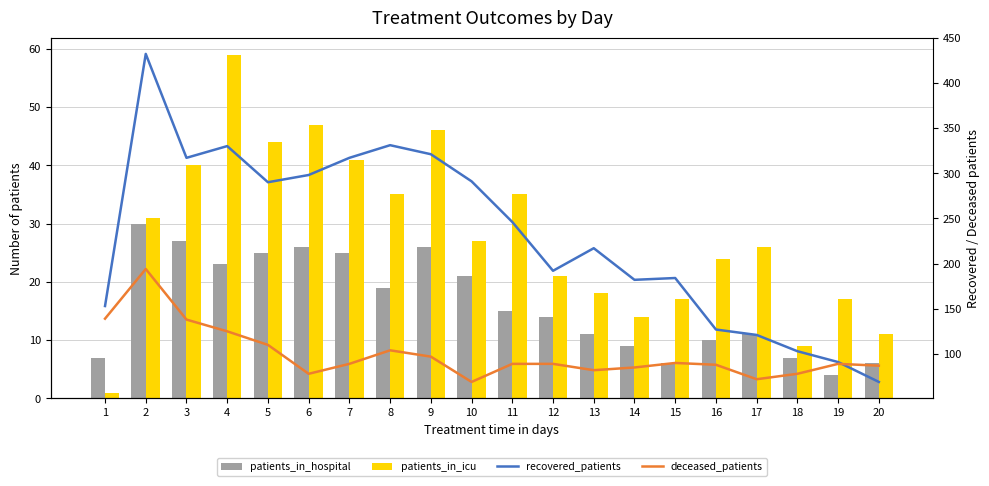

At which label does patients_in_icu first exceed 27?

2